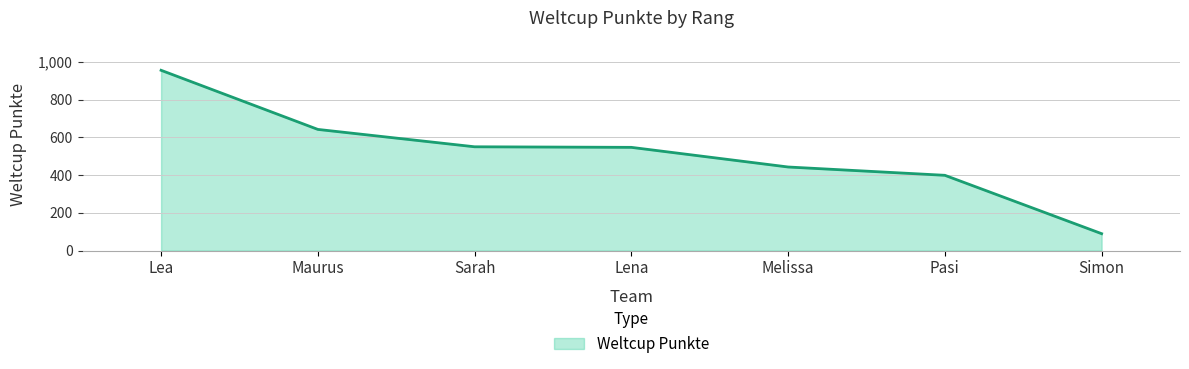

What is the maximum value shown in the chart?

955